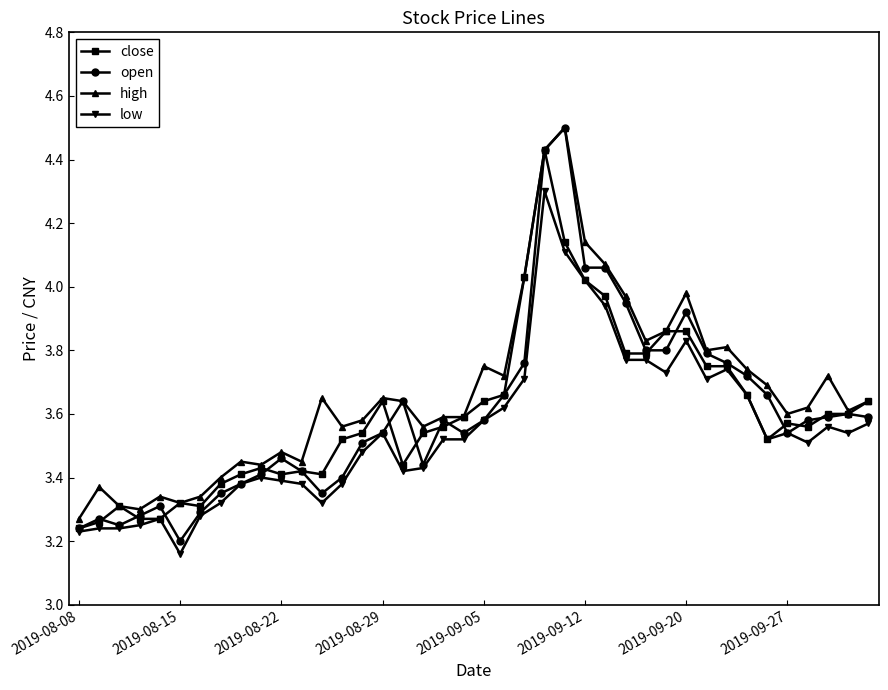

How many lines are shown in the chart?

4